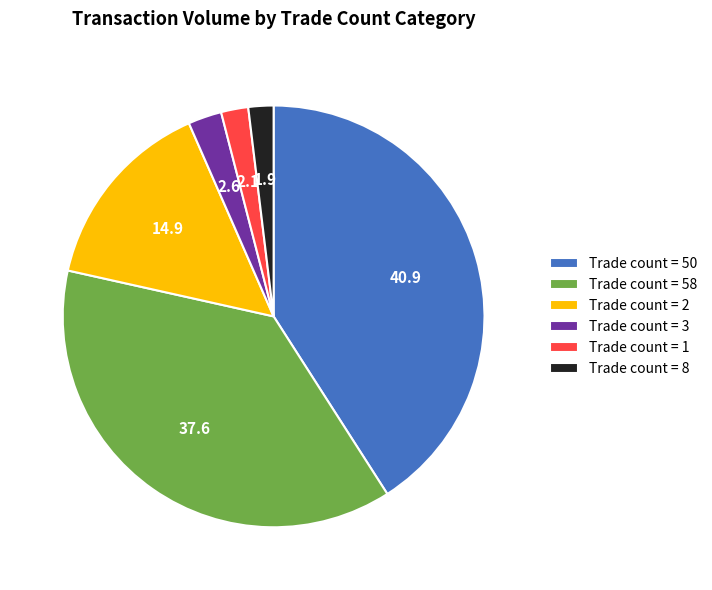

Is it true that Trade count = 3 is 3% of the pie?

True